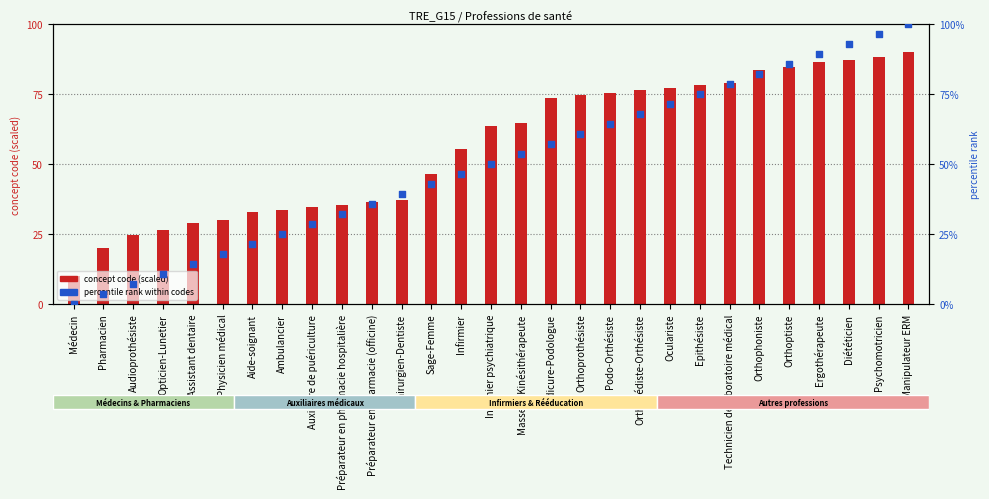

What are all the series names shown in the legend?

concept code (scaled), percentile rank within codes